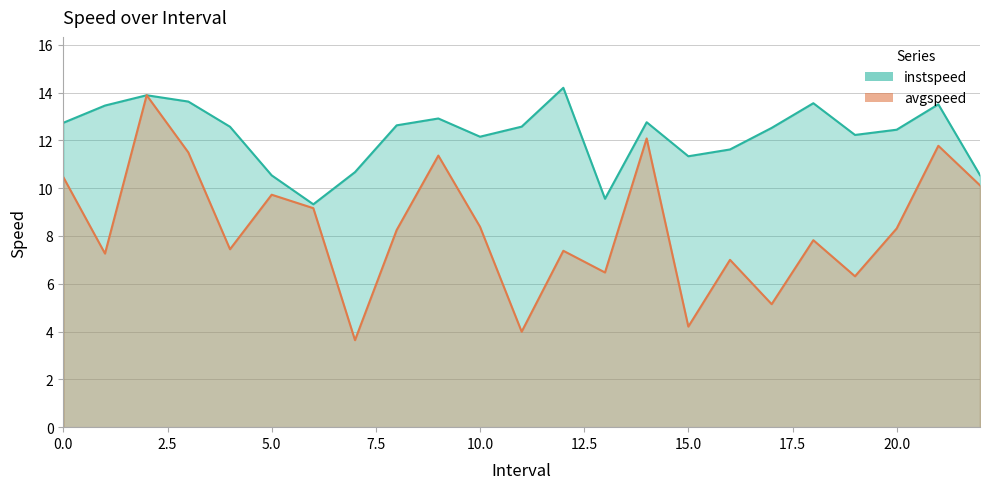

Between 16 and 18, which series saw the biggest shift?

instspeed